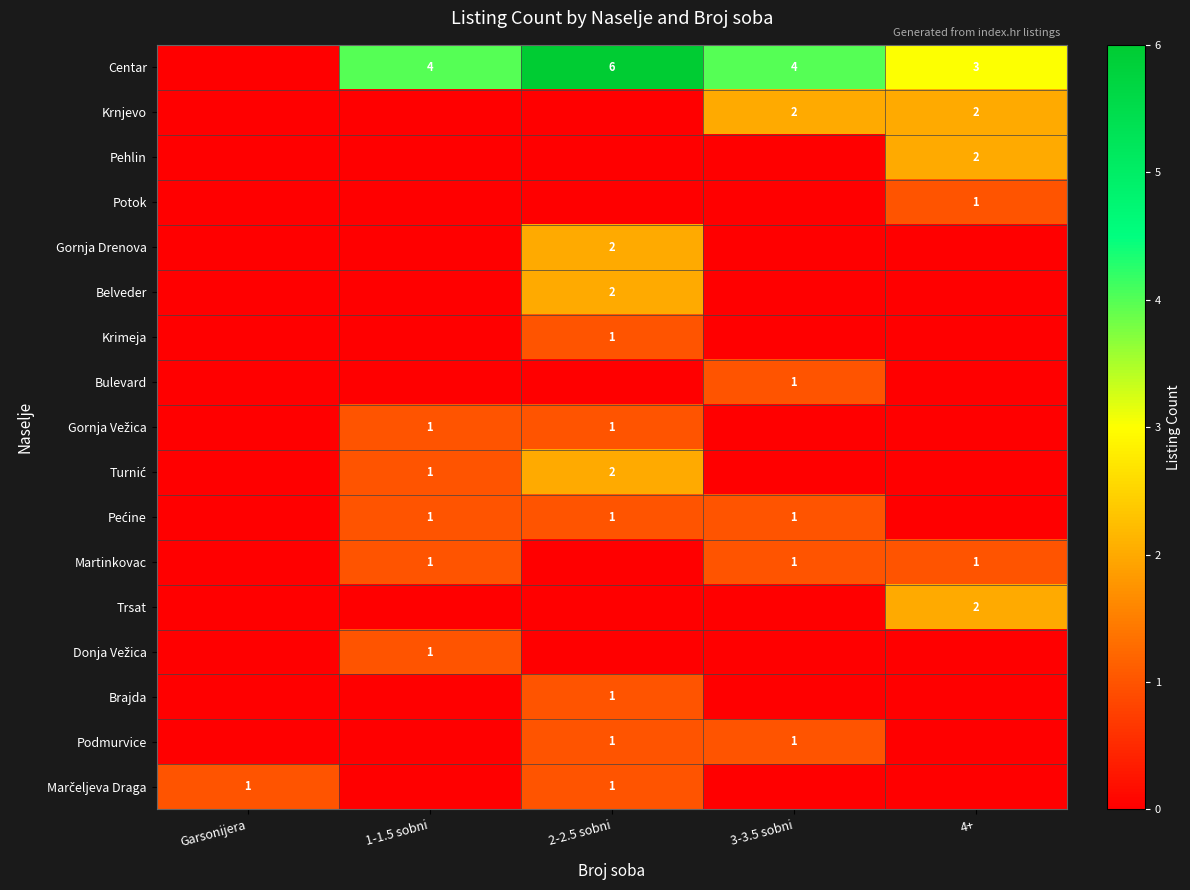

What is the sum of the Centar values at 4+ and 3-3.5 sobni?

7